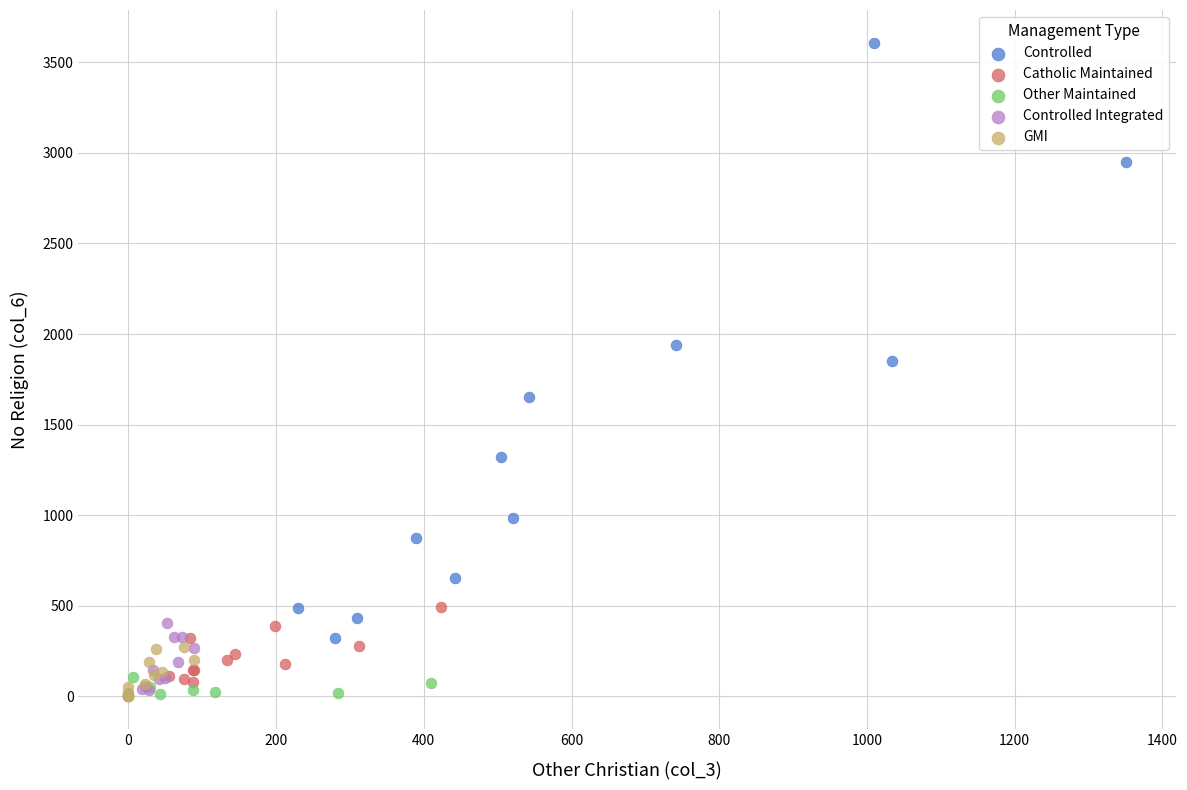

Which series has the largest Y range (max minus min)?

Controlled